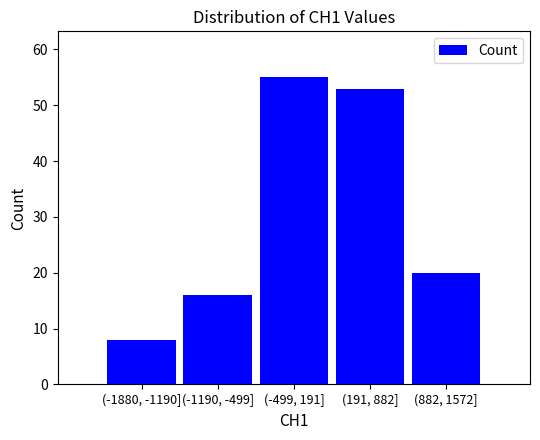

Reading left to right, what are all the values shown in this chart?

8	16	55	53	20